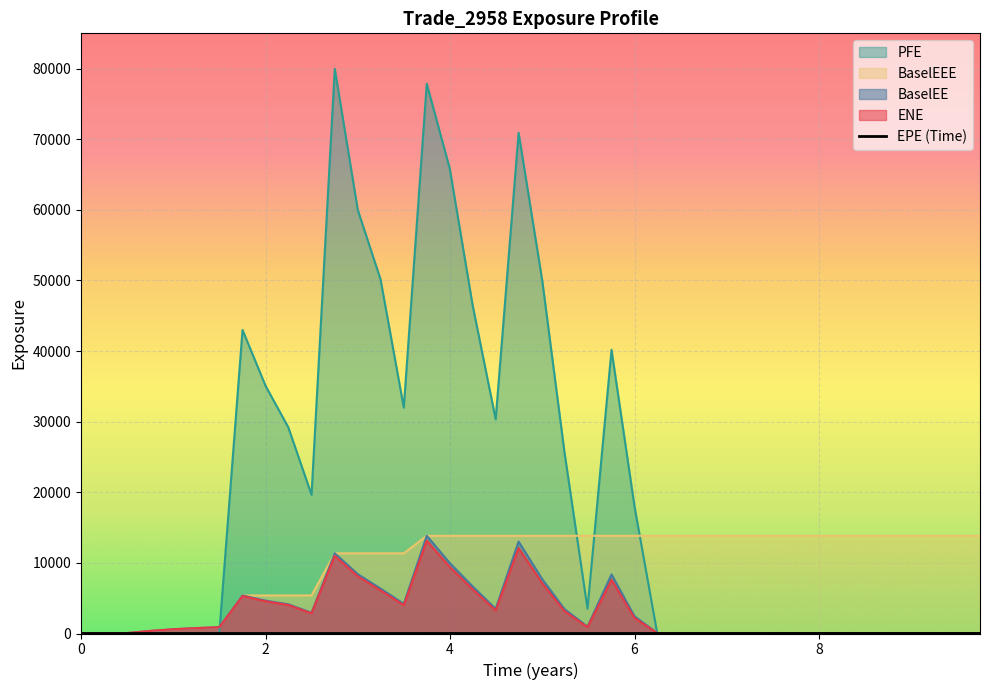

Which series has the widest spread of values?

PFE